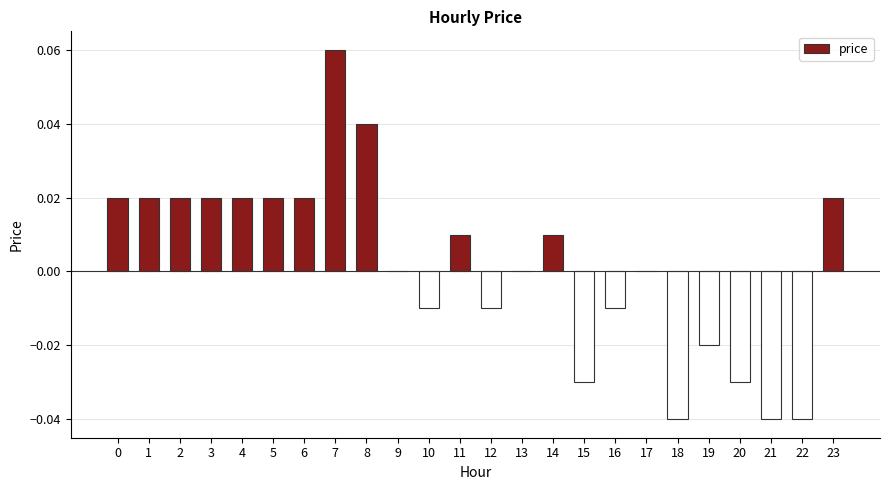

How many data points does each series have?

24